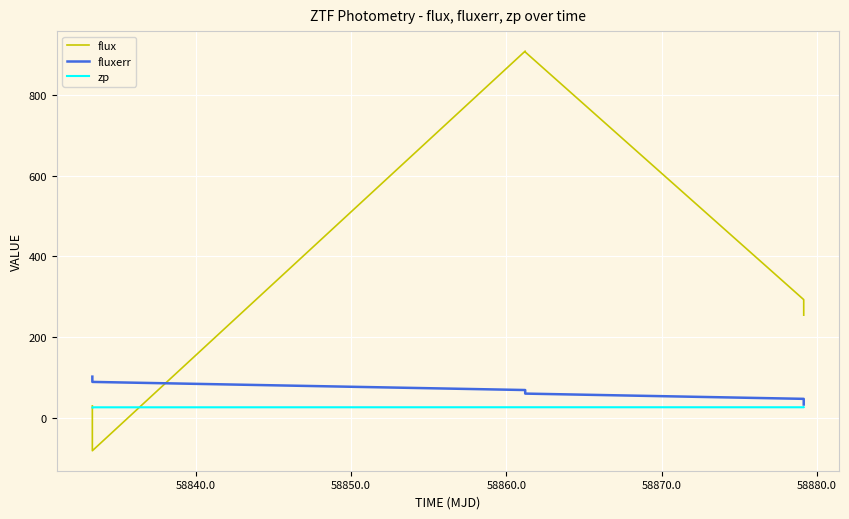

List the series in order of their peak value, highest first.

flux, fluxerr, zp